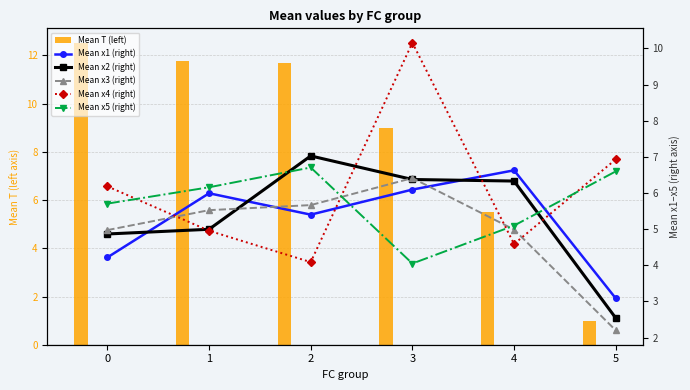

At which label does Mean x3 (right) reach its peak?

3